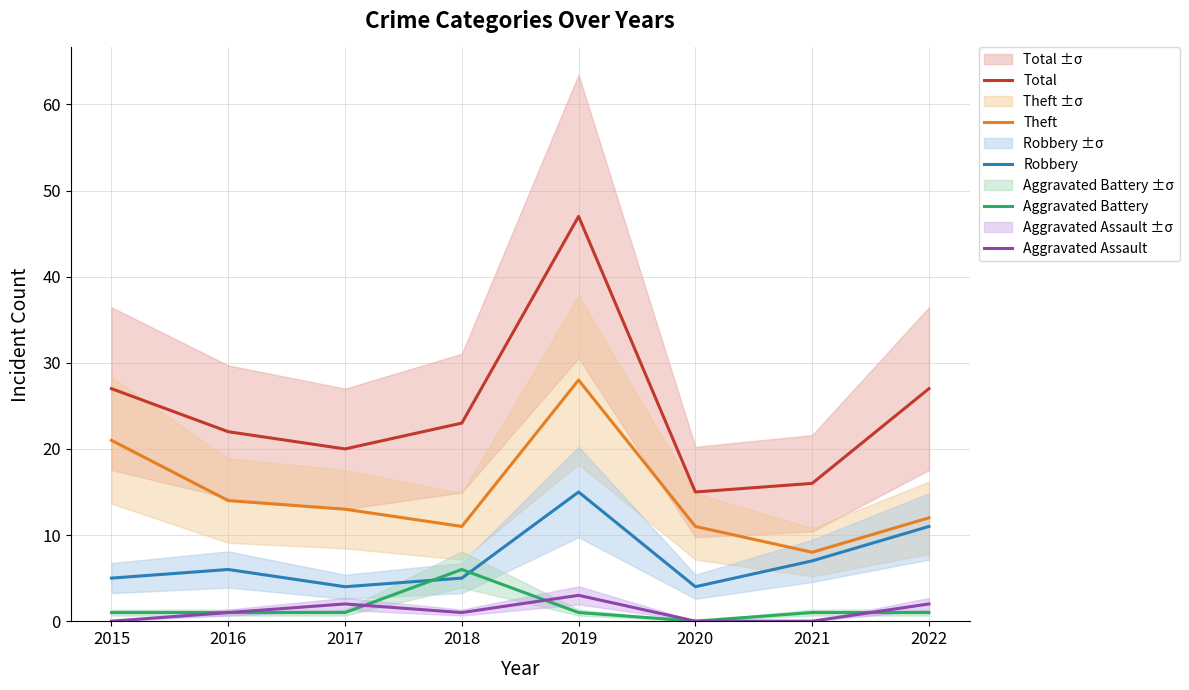

The value of Theft at 2022 is 12. True or false?

True